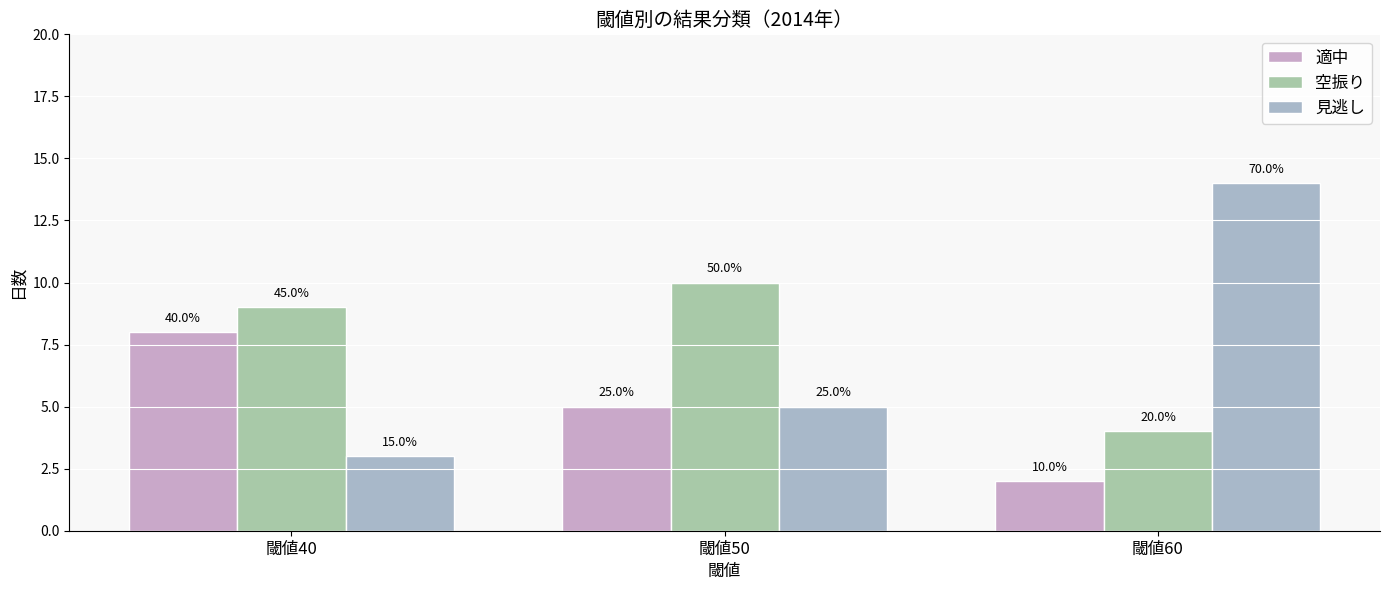

Are the bars horizontal?

No